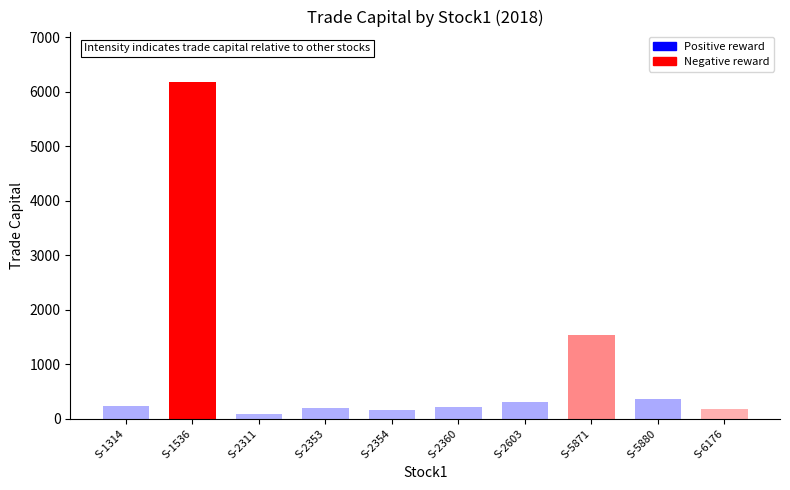

How many bars are there in total?

10